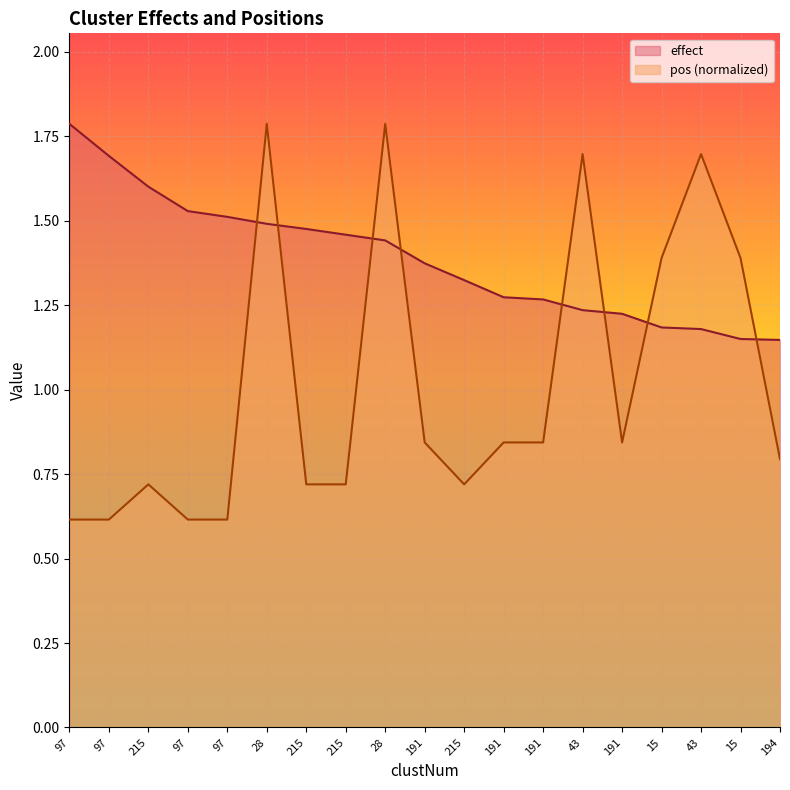

What is the label of the 10th point from the right?

191